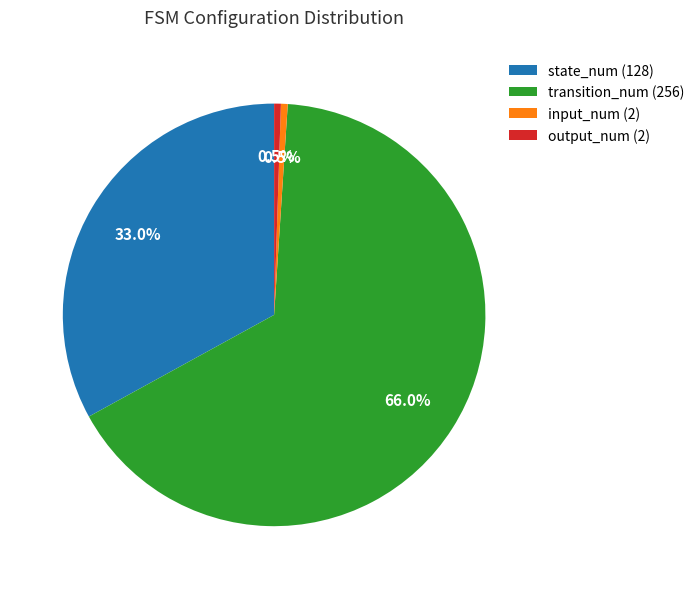

To the nearest percent, what percentage of the pie is transition_num?

66%